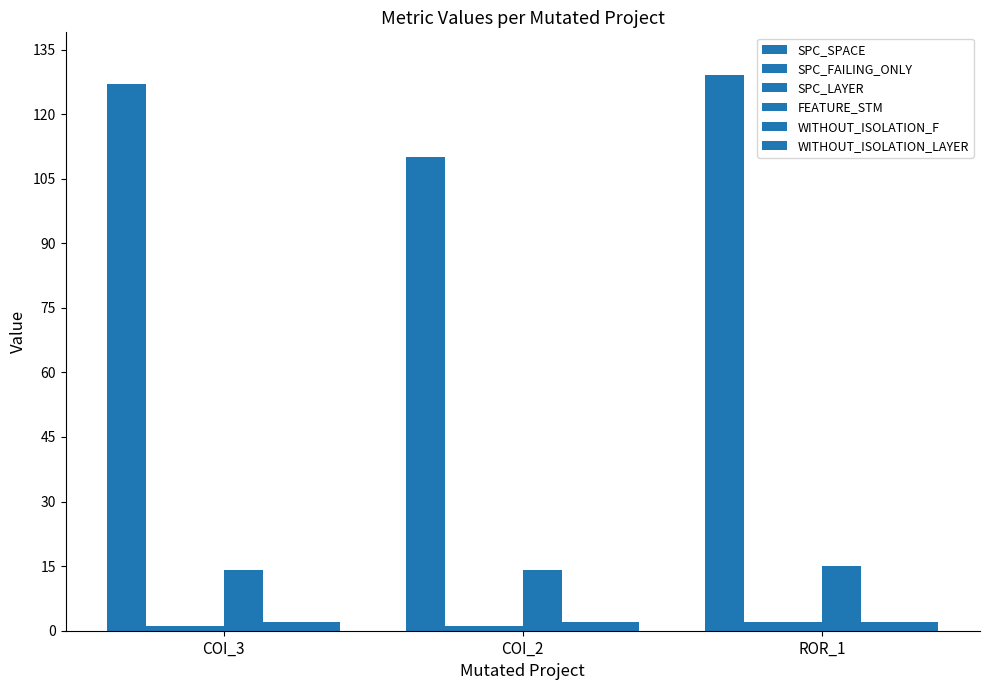

Count the SPC_SPACE values in the range 110 to 129.

3